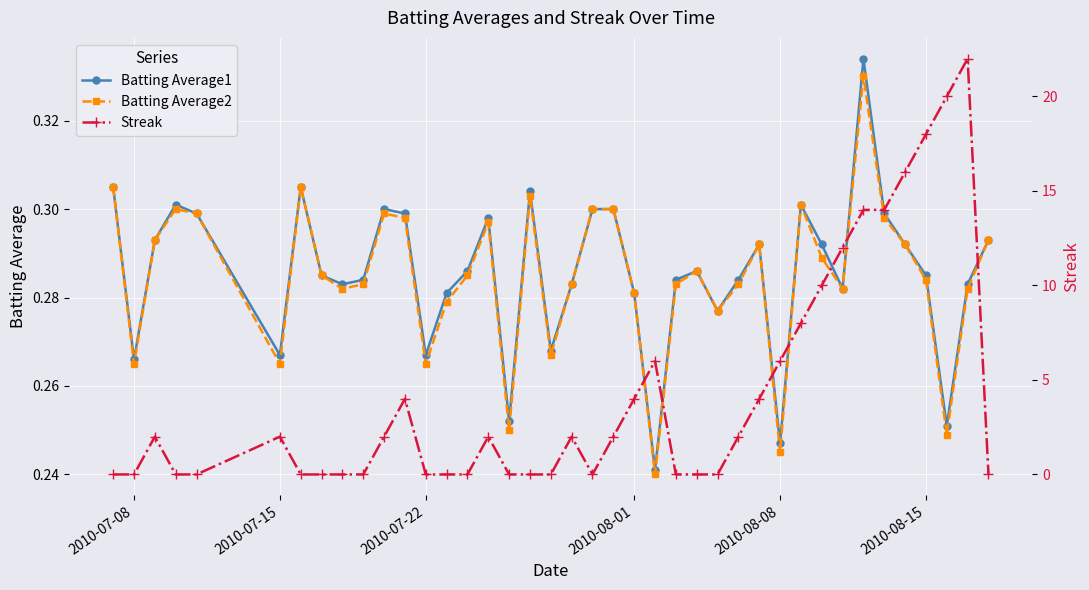

Count the Batting Average1 values in the range 0 to 1.

40